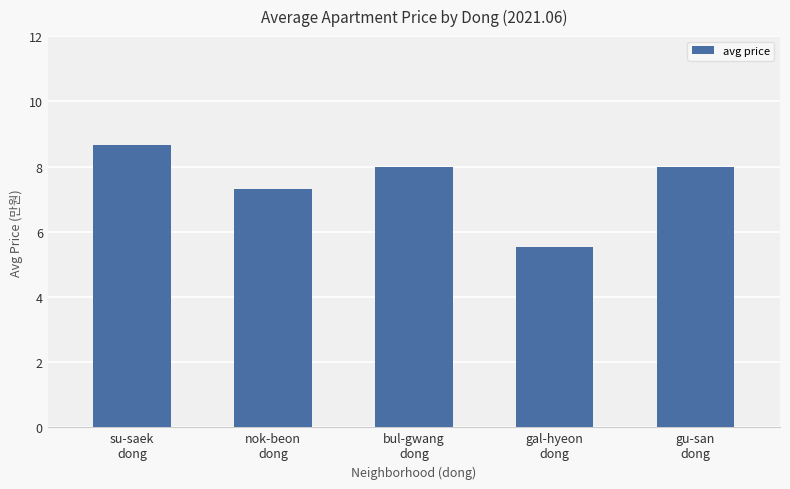

Is it true that the value at gu-san
dong is 80000?

True